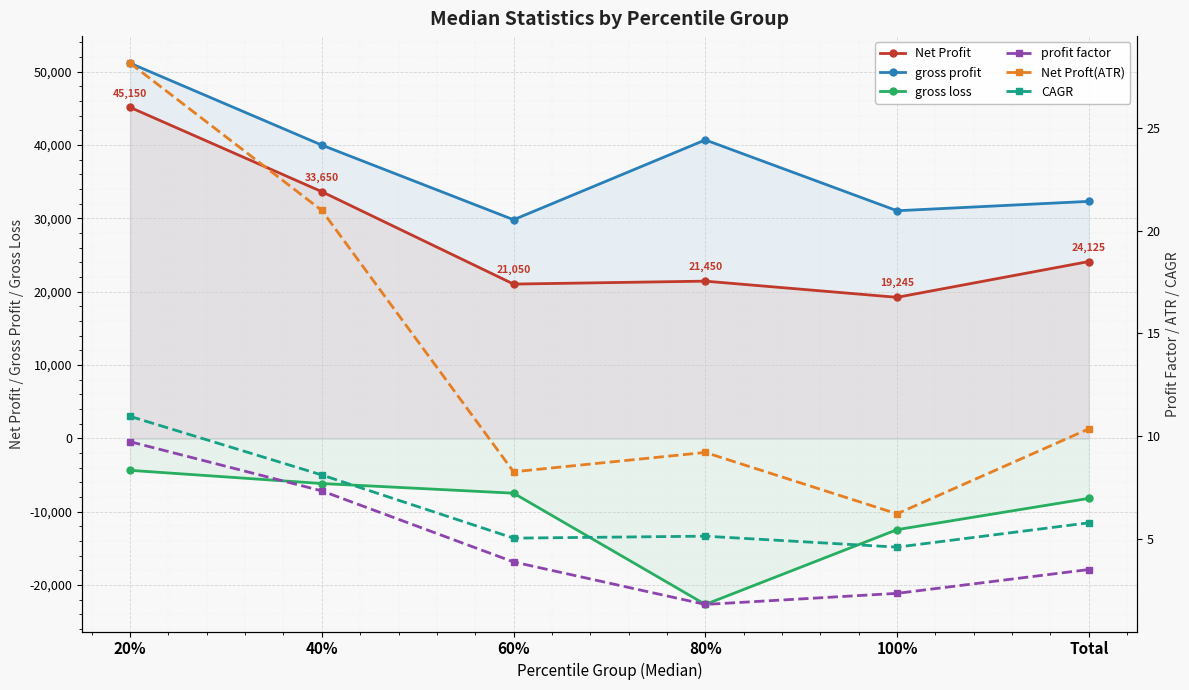

Reading right to left, extract all data points from this chart.

Net Profit: Total=24125.0	100%=19245.0	80%=21450.0	60%=21050.0	40%=33650.0	20%=45150.0
gross profit: Total=32328.8	100%=31050.0	80%=40710.0	60%=29825.0	40%=40000.0	20%=51175.0
gross loss: Total=-8175.0	100%=-12440.0	80%=-22640.0	60%=-7468.8	40%=-6150.0	20%=-4350.0
profit factor: Total=3.5	100%=2.3	80%=1.8	60%=3.9	40%=7.3	20%=9.7
Net Proft(ATR): Total=10.3	100%=6.2	80%=9.2	60%=8.3	40%=21.0	20%=28.2
CAGR: Total=5.8	100%=4.6	80%=5.1	60%=5.0	40%=8.1	20%=11.0